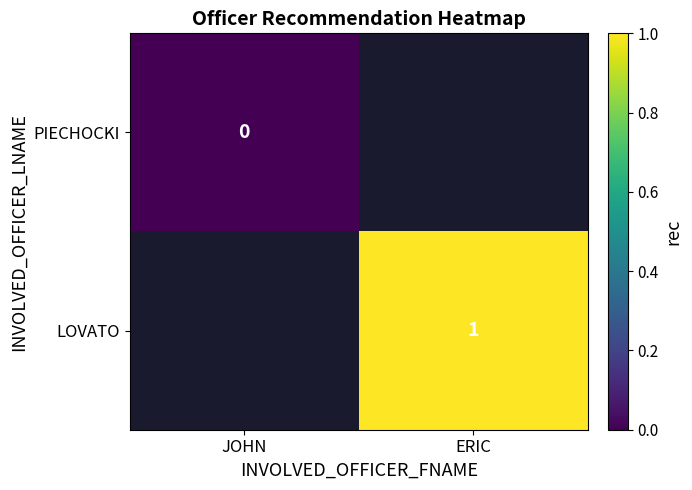

The LOVATO series shows 2 at ERIC. True or false?

False